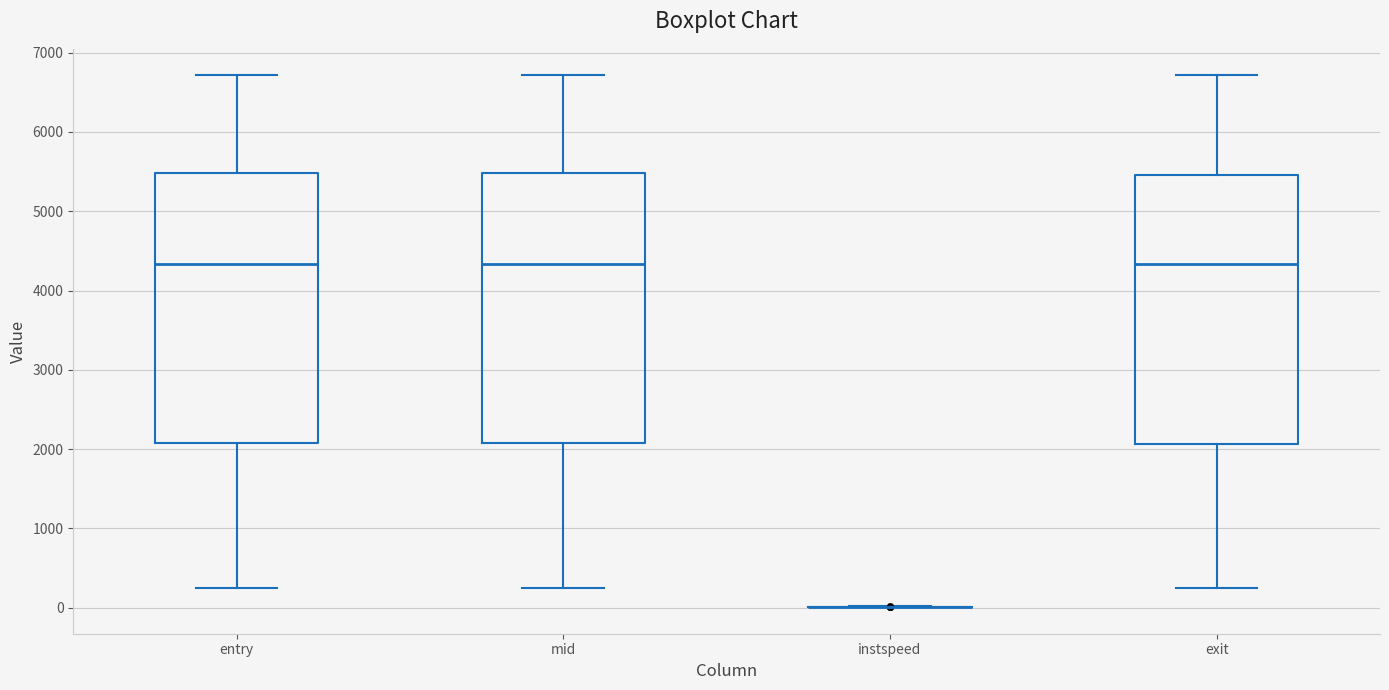

Reading left to right, read every box against the y-axis: the position of its median line, the range the box covers, and the ends of its whiskers. The values are not printed on the chart, so give them approximately, as read against the axis.

entry: median 4300, box 2100 to 5500, whiskers 200 to 6700
mid: median 4300, box 2100 to 5500, whiskers 200 to 6700
instspeed: box collapsed to a line at 0, whiskers 0 to 0
exit: median 4300, box 2100 to 5500, whiskers 200 to 6700